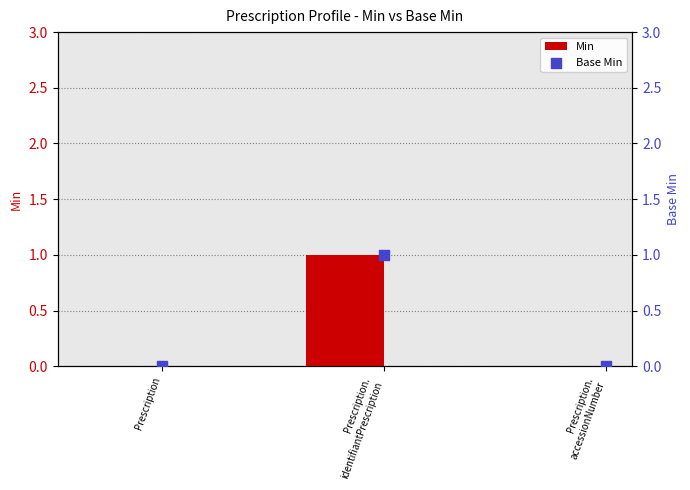

Which series has the largest total across all categories?

Min